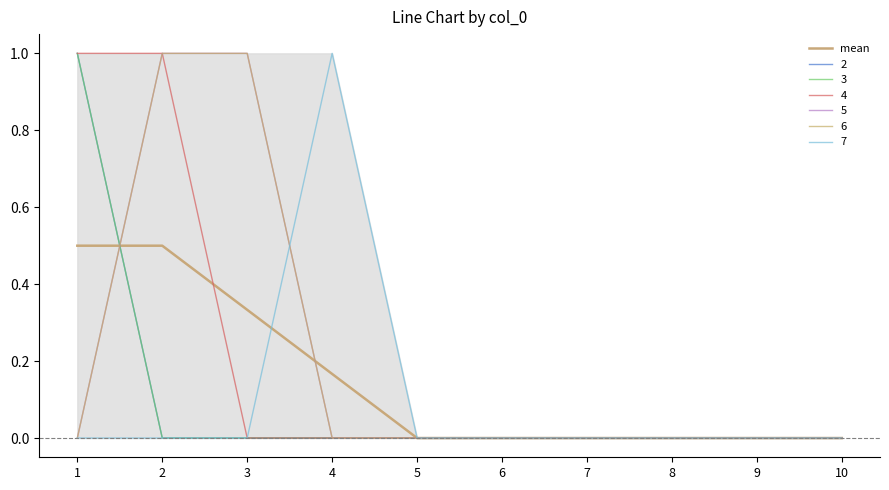

Between 3 and 9, which is larger?

3